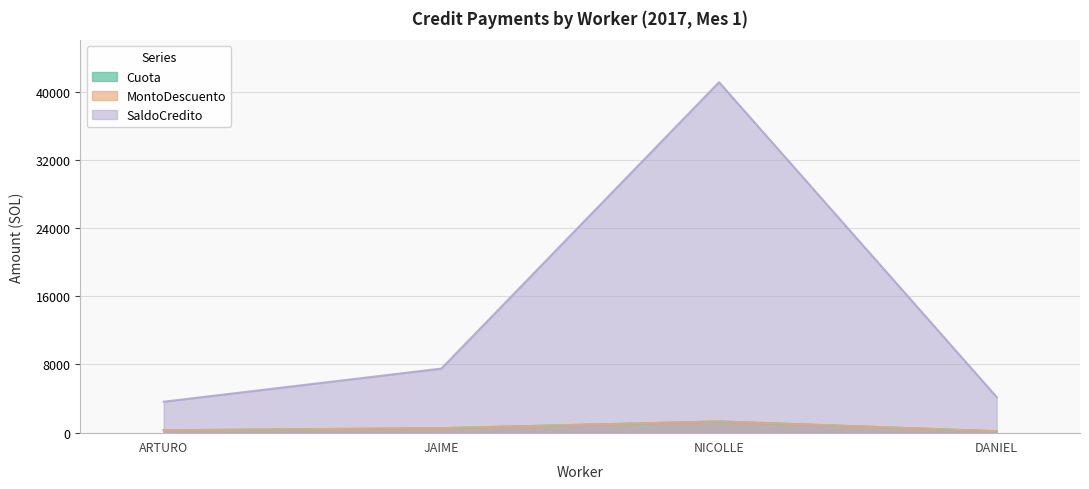

What is the difference between the maximum and minimum values in the SaldoCredito series?

37541.7